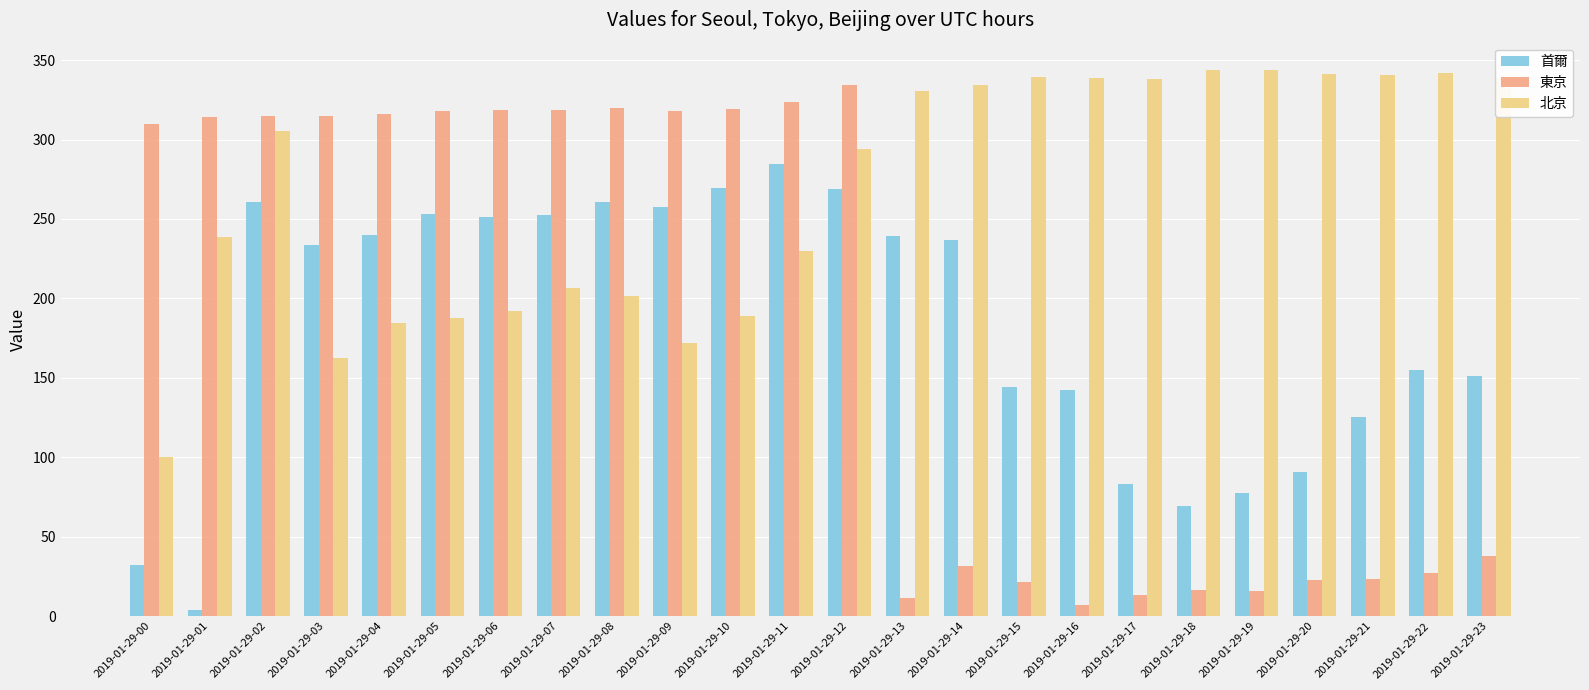

What is the difference between the maximum and minimum values in the 首爾 series?

280.8